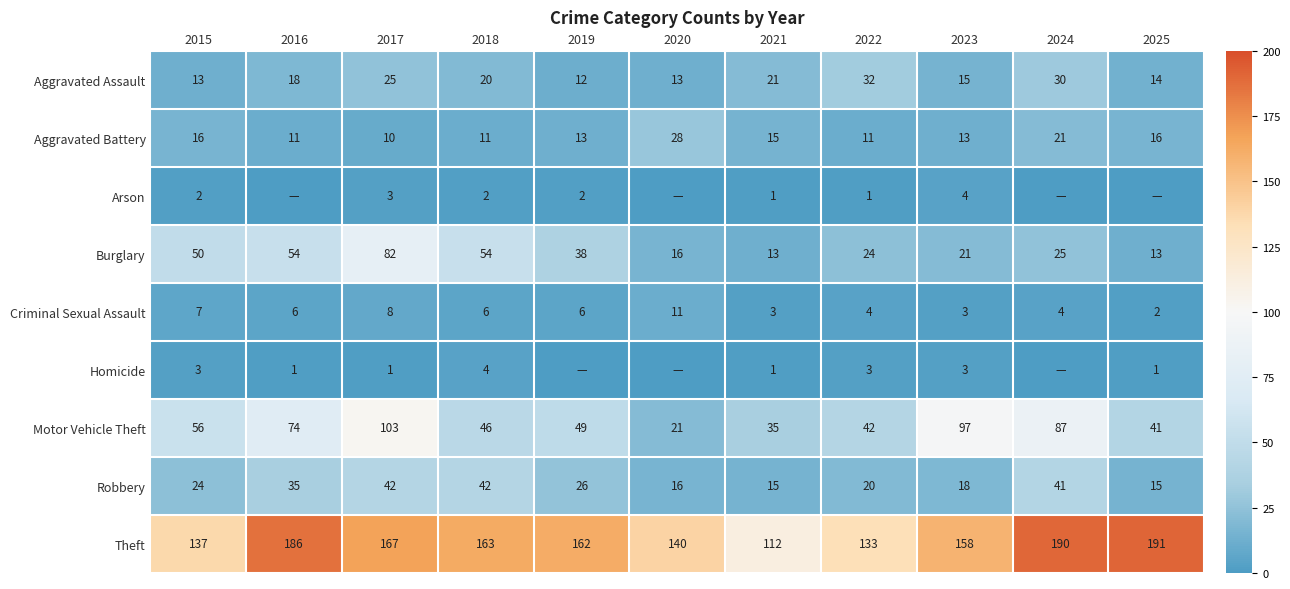

What is the total value across all series at 2017?

441